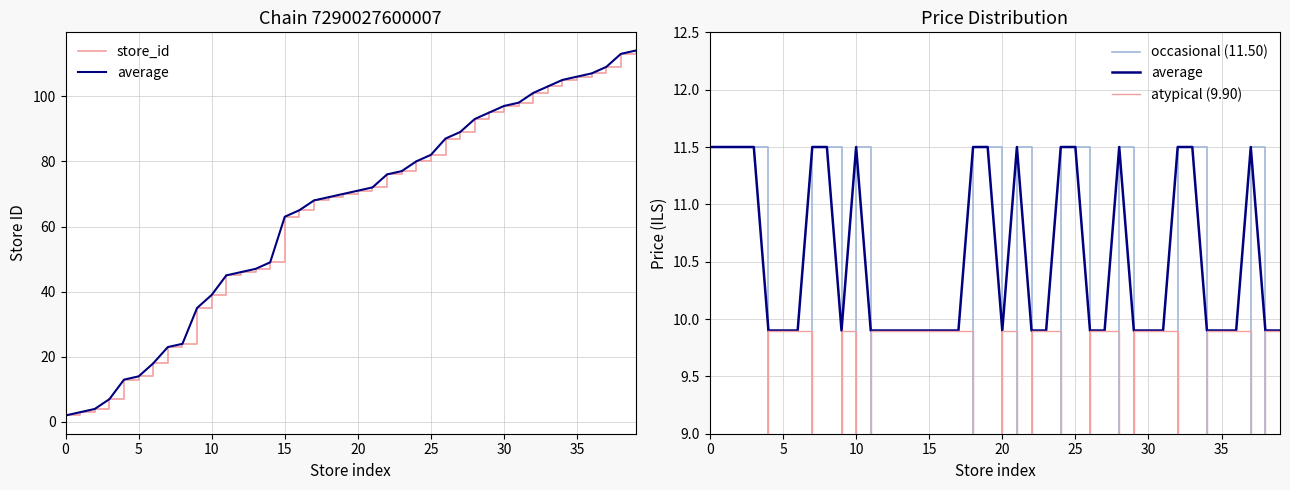

Between 24 and 32, which series saw the biggest shift?

store_id